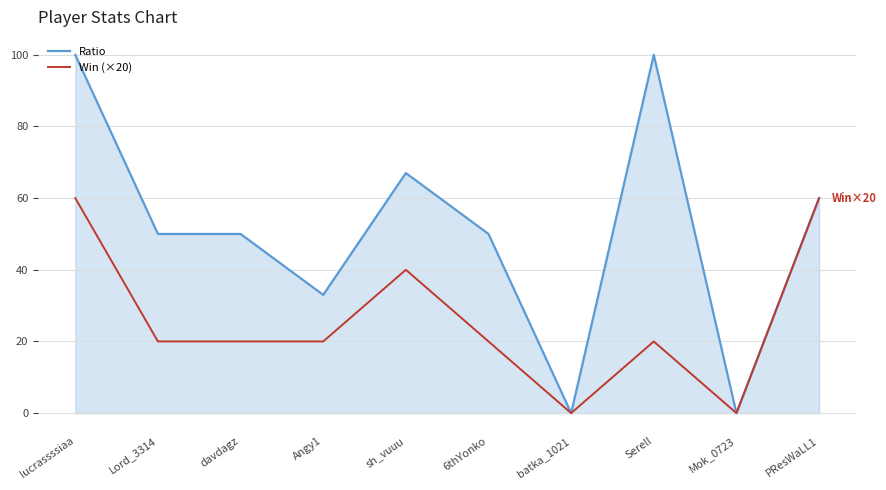

Which series has the widest spread of values?

Ratio